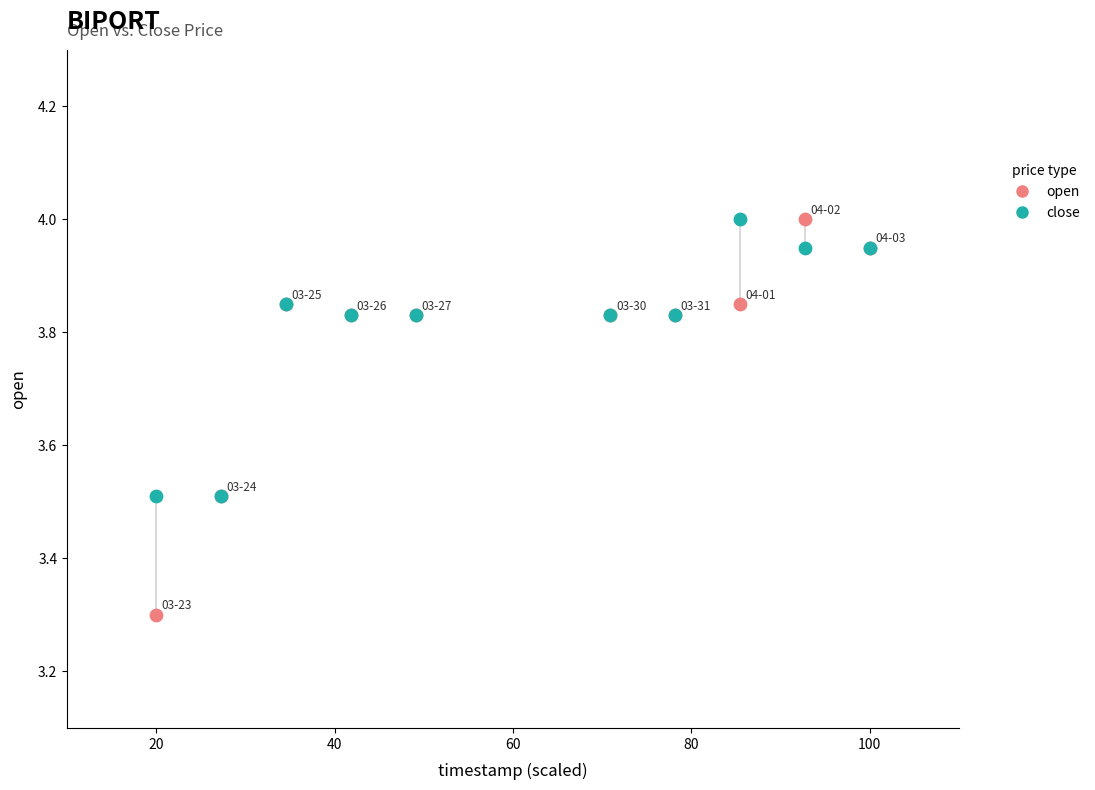

What are all the series names shown in the legend?

open, close